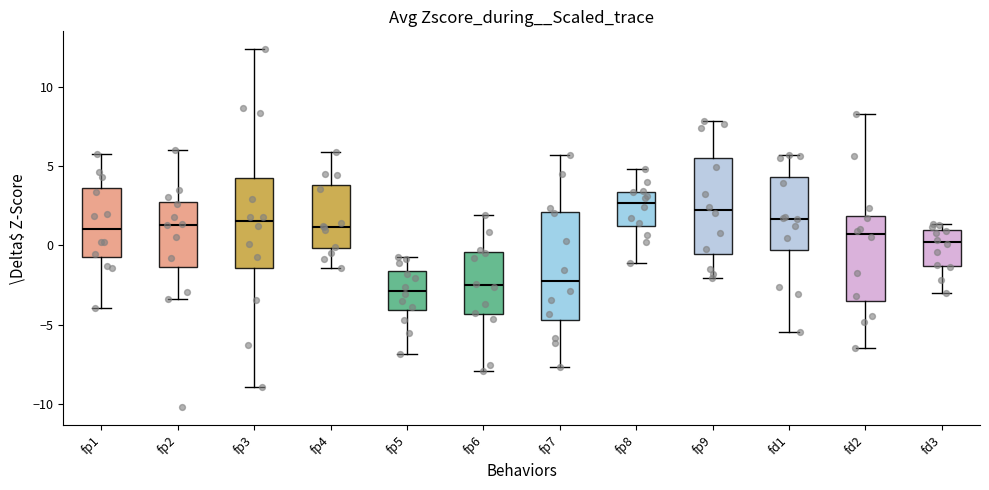

Reading left to right, read every box against the y-axis: the position of its median line, the range the box covers, and the ends of its whiskers. The values are not printed on the chart, so give them approximately, as read against the axis.

fp1: median 1.0, box -1.0 to 3.5, whiskers -4.0 to 5.5
fp2: median 1.5, box -1.5 to 2.5, whiskers -3.5 to 6.0
fp3: median 1.5, box -1.5 to 4.5, whiskers -9.0 to 12.5
fp4: median 1.0, box 0.0 to 4.0, whiskers -1.5 to 6.0
fp5: median -3.0, box -4.0 to -1.5, whiskers -7.0 to -0.5
fp6: median -2.5, box -4.5 to -0.5, whiskers -8.0 to 2.0
fp7: median -2.0, box -4.5 to 2.0, whiskers -7.5 to 5.5
fp8: median 2.5, box 1.0 to 3.5, whiskers -1.0 to 5.0
fp9: median 2.0, box -0.5 to 5.5, whiskers -2.0 to 8.0
fd1: median 1.5, box -0.5 to 4.5, whiskers -5.5 to 5.5
fd2: median 0.5, box -3.5 to 2.0, whiskers -6.5 to 8.0
fd3: median 0.0, box -1.5 to 1.0, whiskers -3.0 to 1.5